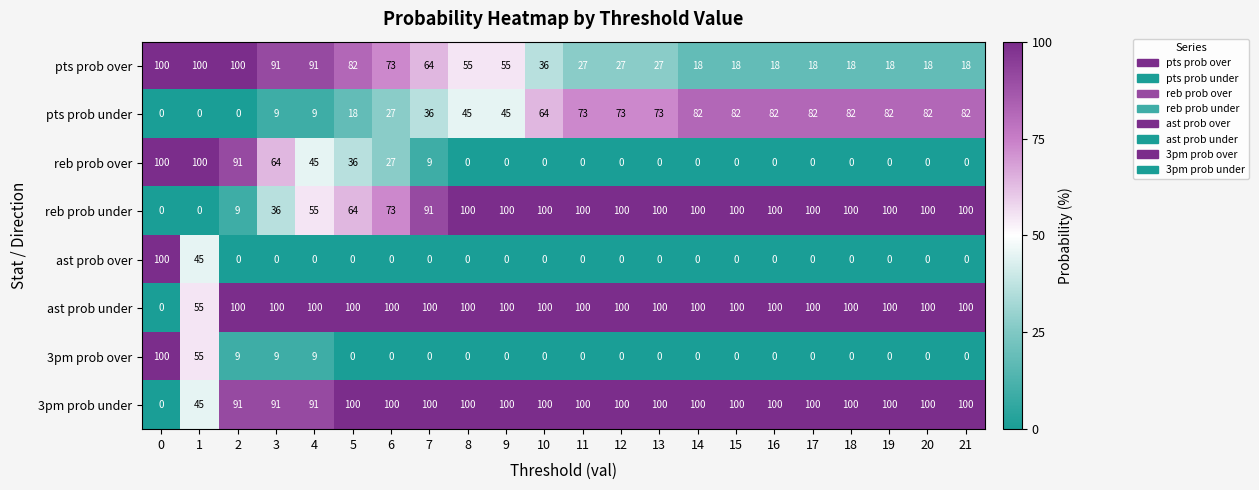

What is the approximate value of pts prob under at 8, to the nearest 5?

45